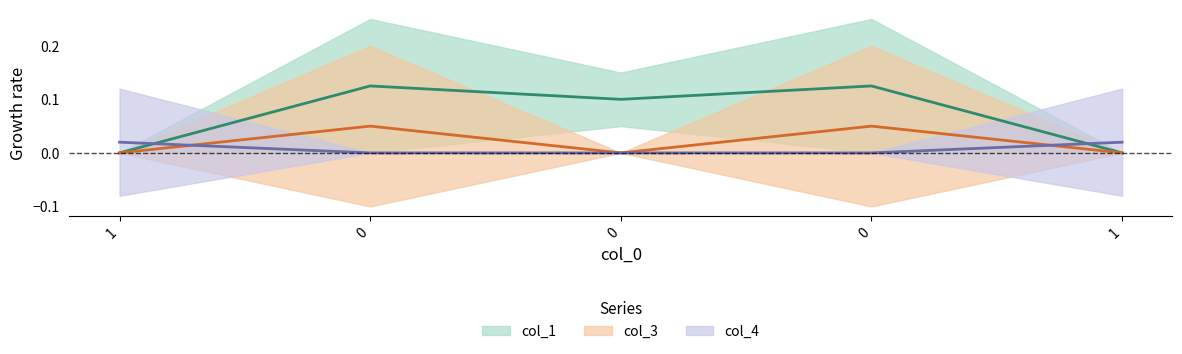

What is the spread (max minus min) of values at 0?

0.1